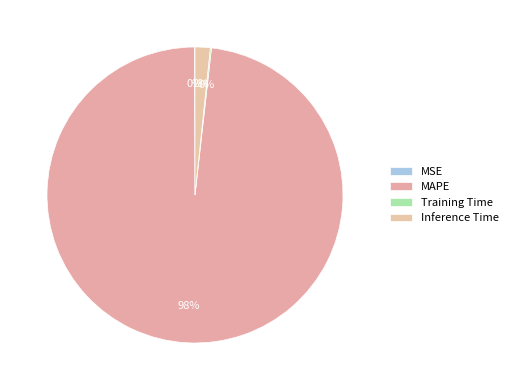

The MSE slice represents 0% of the pie. True or false?

True